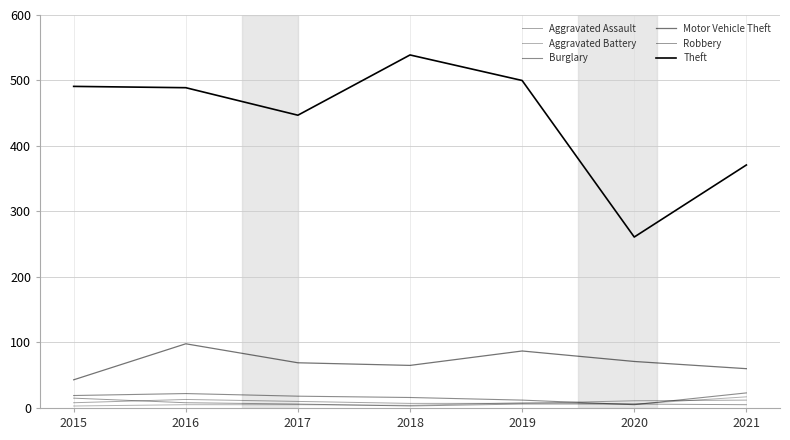

True or false: Robbery has a value of 3 at 2018.

True